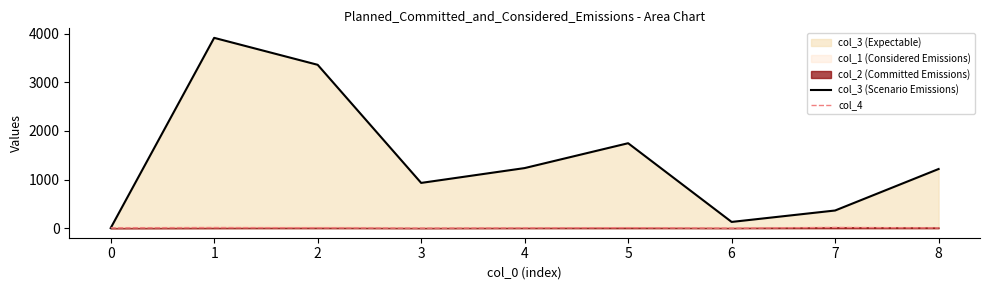

Reading left to right, extract all data points from this chart.

col_3 (Scenario Emissions): 3	3913	3359	931	1236	1747	129	364	1217
col_4: 8	13	9	3	7	11	2	15	6